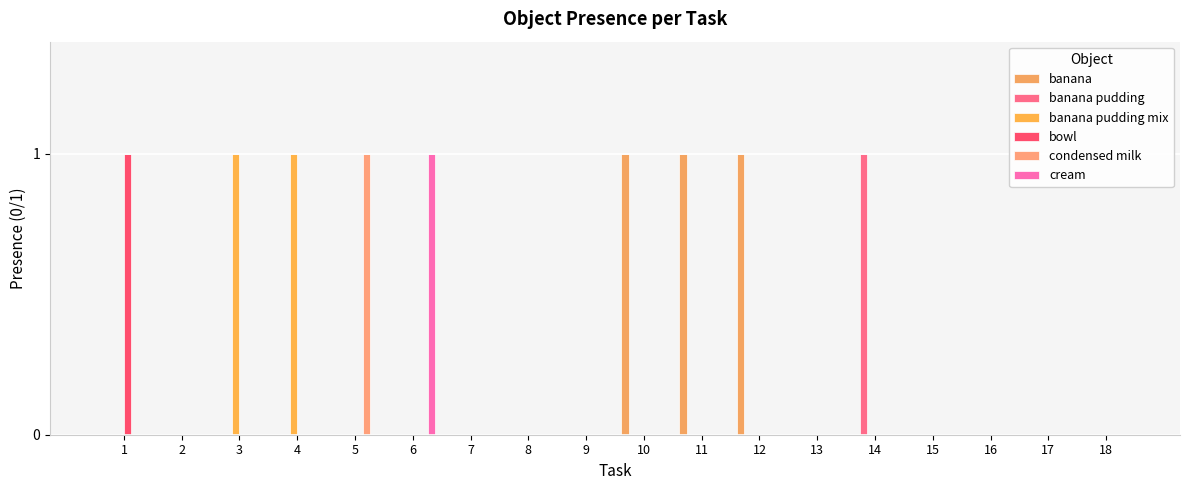

How many data points does each series have?

18